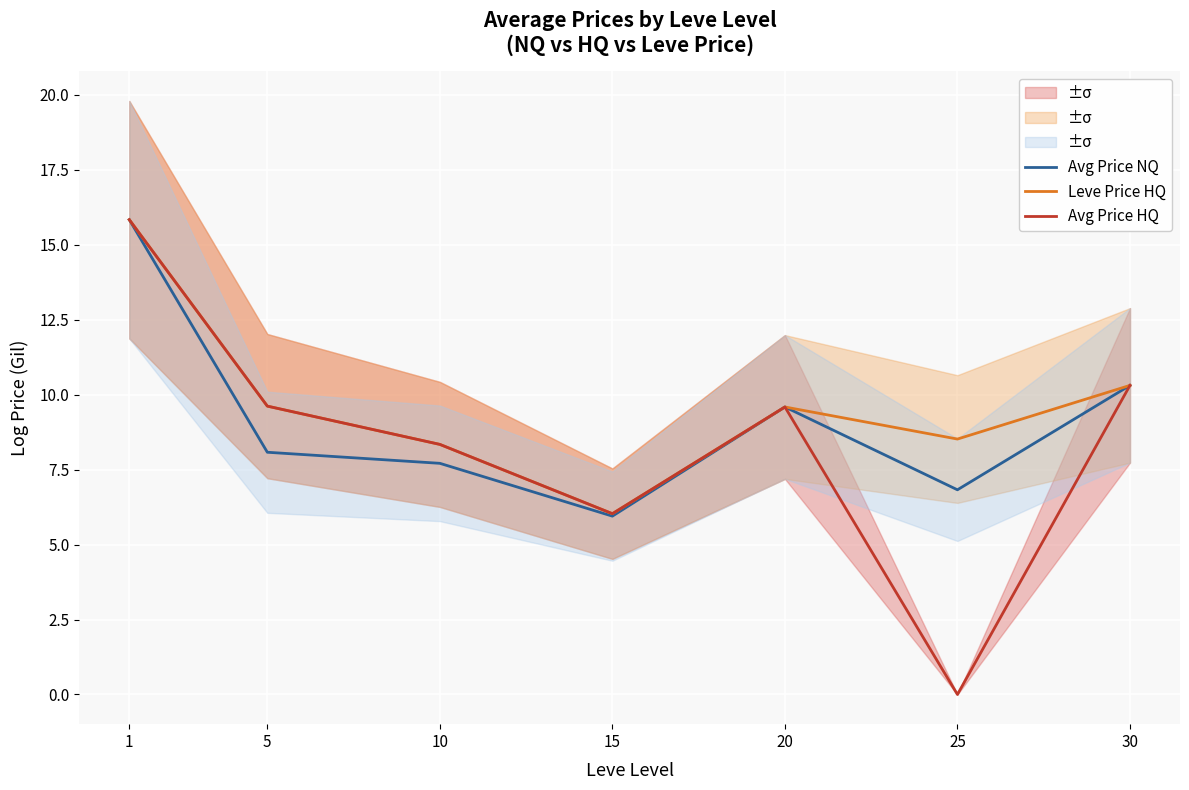

Is the value of Leve Price HQ at 10 greater than the value of Avg Price NQ at 5?

Yes